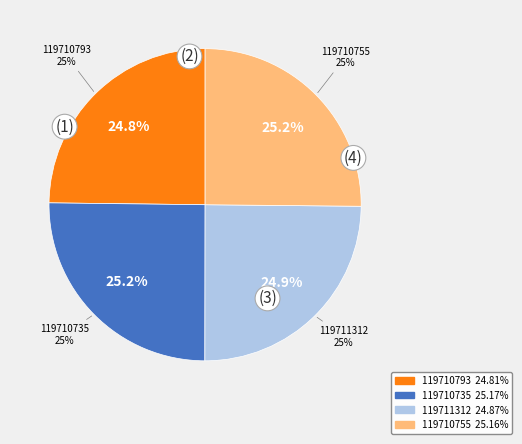

Do 119710793 and 119710755 together represent more than half of the pie?

No